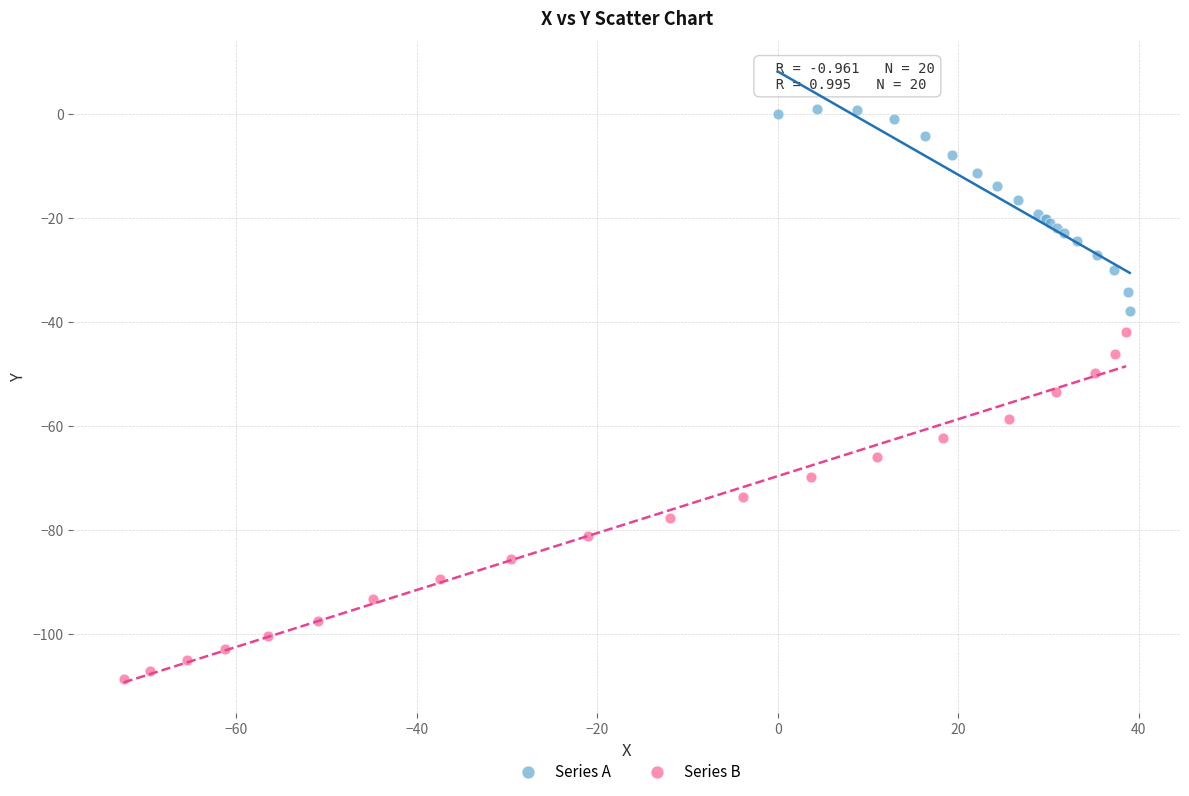

Which series has the largest Y range (max minus min)?

Series B